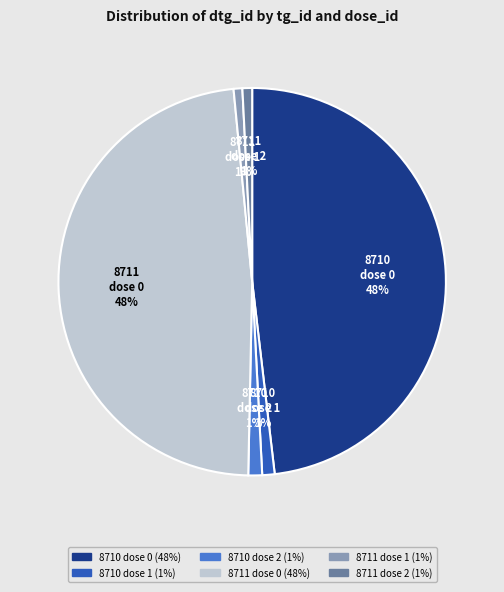

To the nearest percent, what is the average slice percentage?

17%